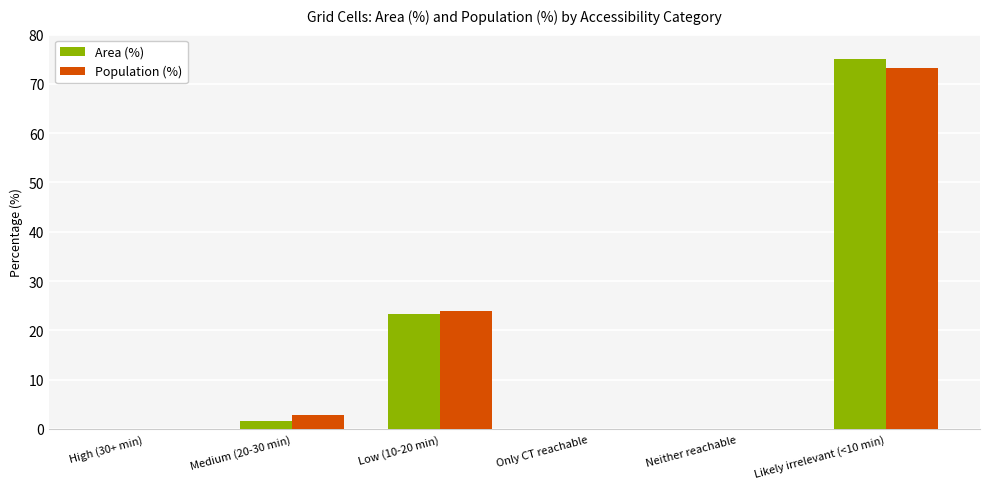

Is the value of Area (%) at High (30+ min) greater than the value of Population (%) at Likely irrelevant (<10 min)?

No